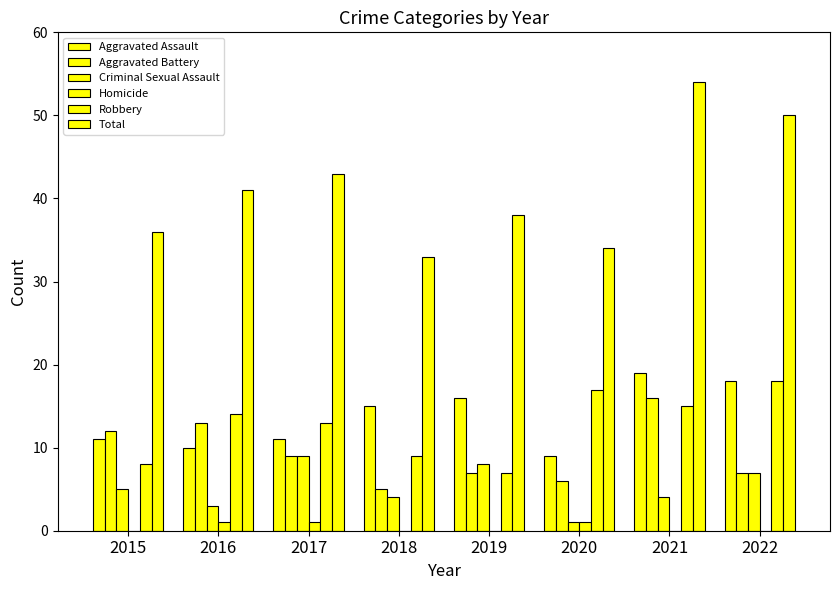

At 2018, list the series in order from smallest to largest.

Homicide, Criminal Sexual Assault, Aggravated Battery, Robbery, Aggravated Assault, Total